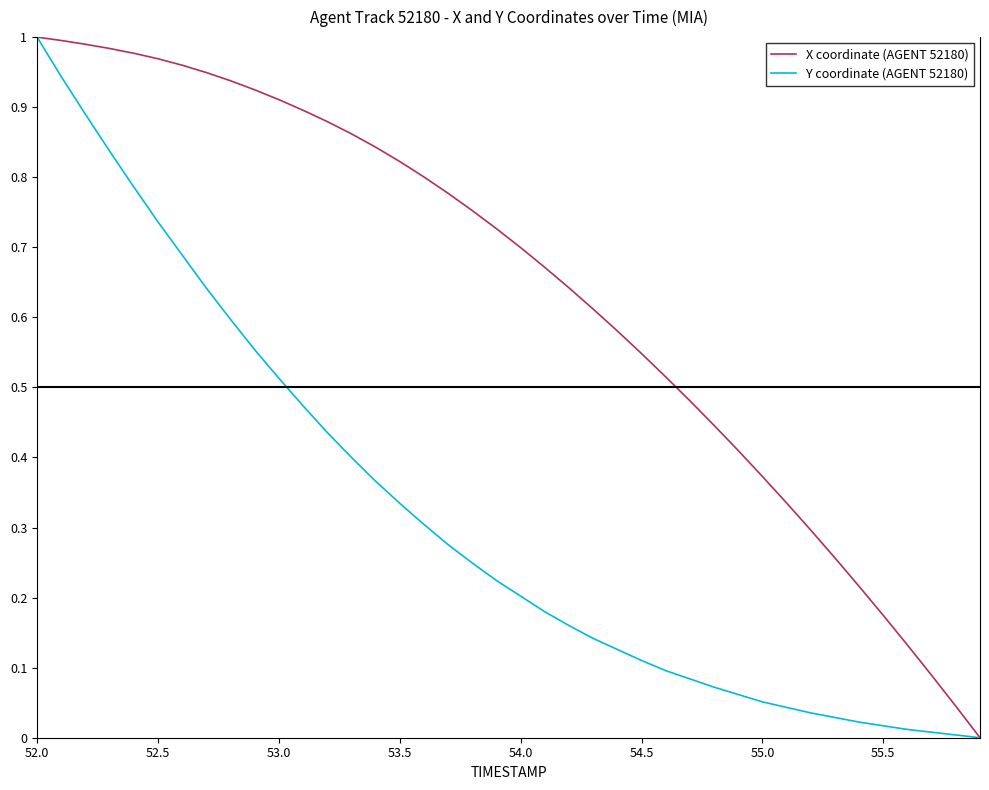

What are all the series names shown in the legend?

X coordinate (AGENT 52180), Y coordinate (AGENT 52180)